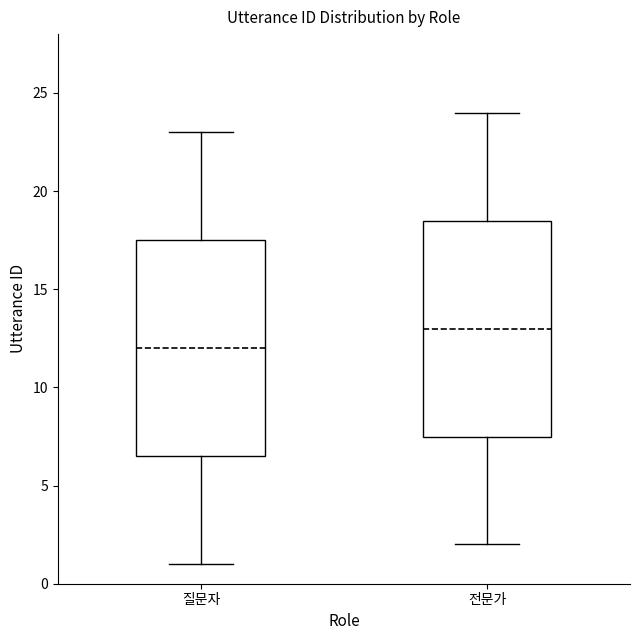

Which box has the highest median line?

전문가